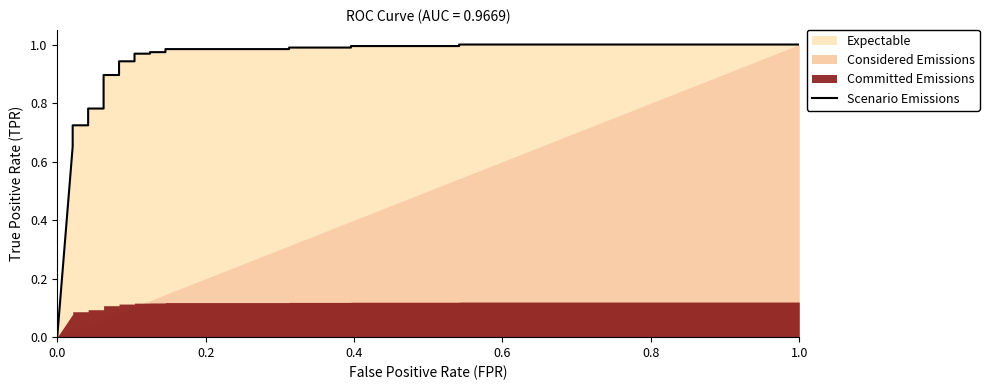

What is the difference between the maximum and minimum values?

1.0